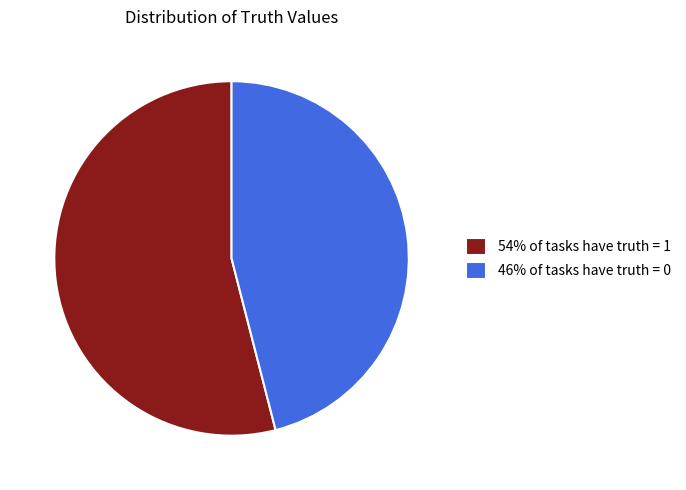

True or false: 46% of tasks have truth = 0 accounts for 61% of the total.

False